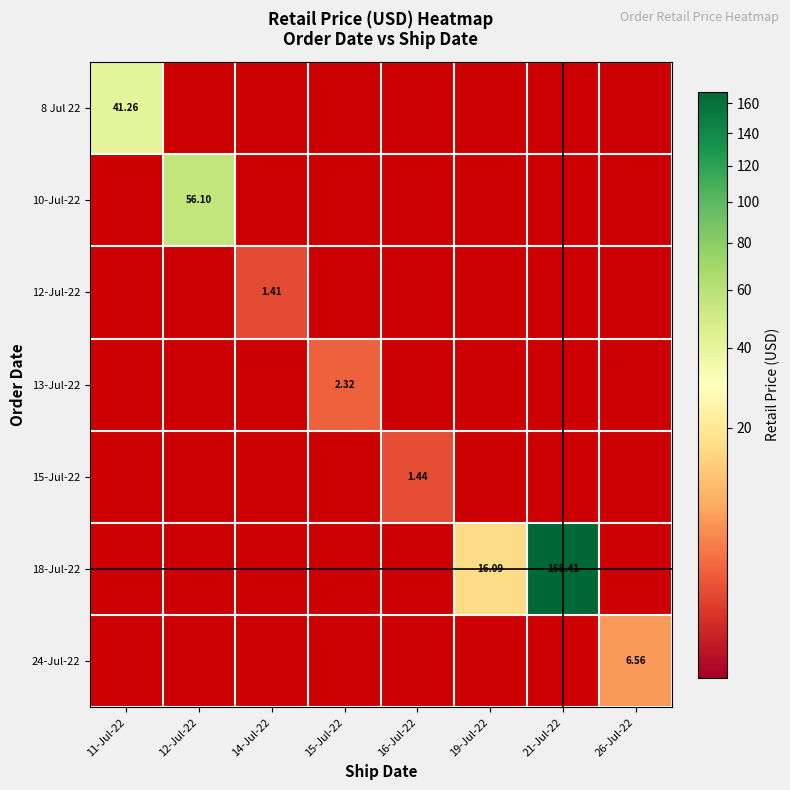

How many values in 12-Jul-22 are above zero?

1